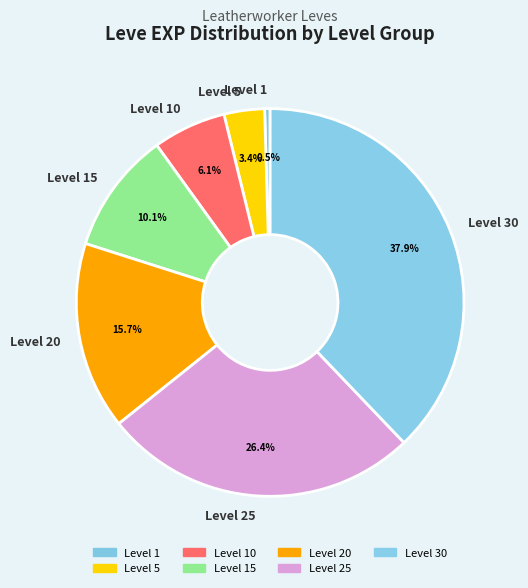

Combined, do Level 25 and Level 5 account for over 50%?

No